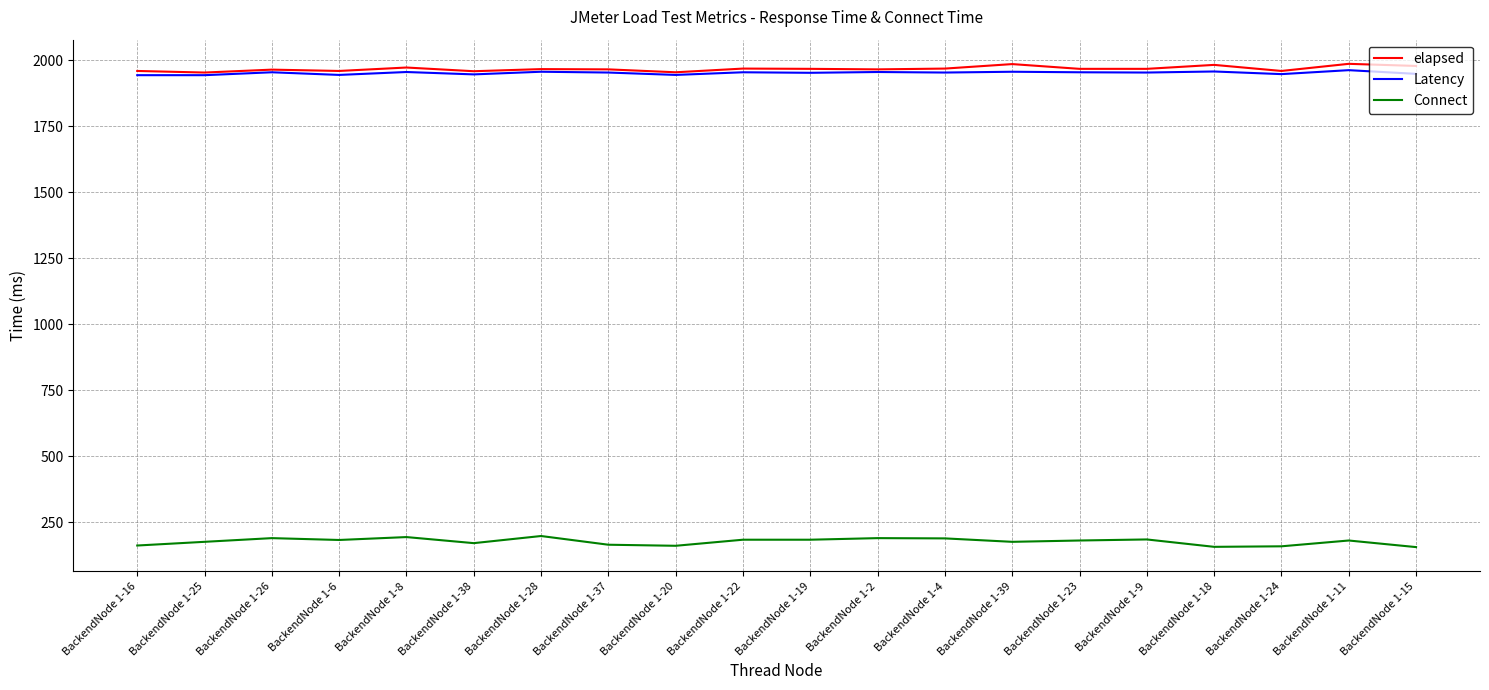

Rank the series by their maximum value, from lowest to highest.

Connect, Latency, elapsed